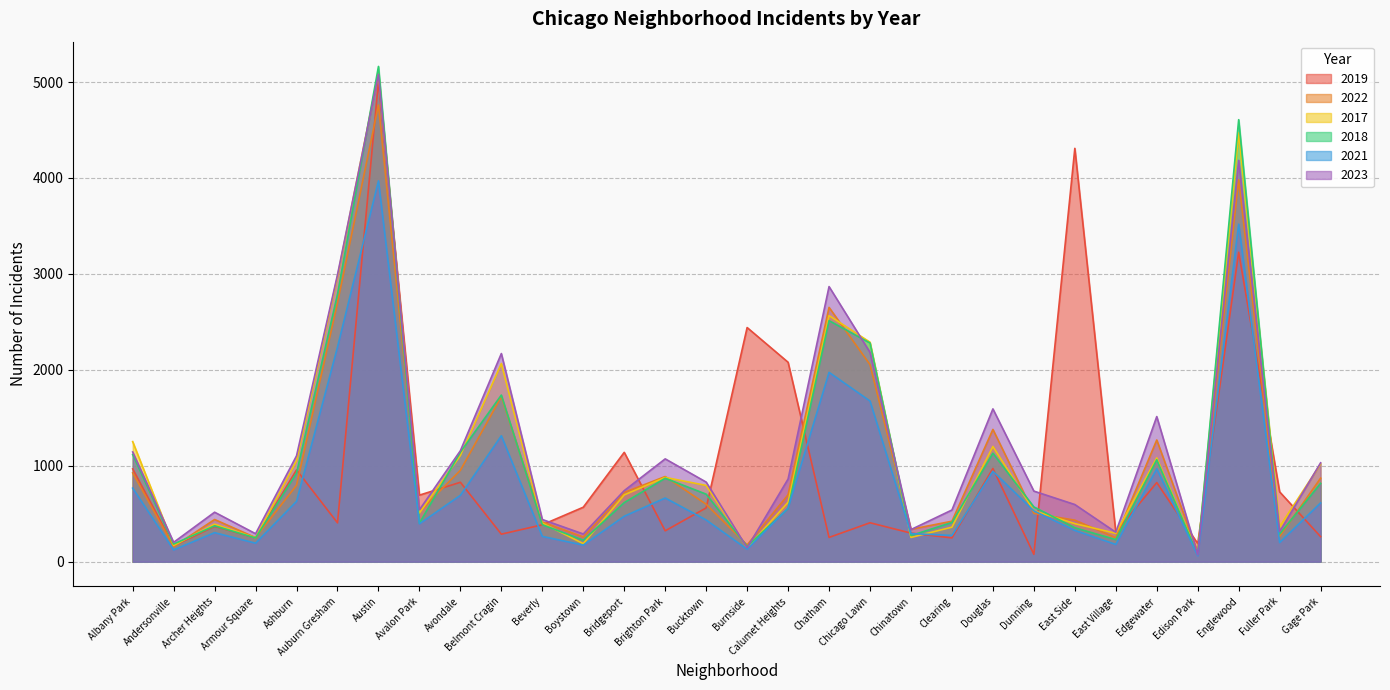

List the series in order of their peak value, highest first.

2018, 2017, 2023, 2019, 2022, 2021